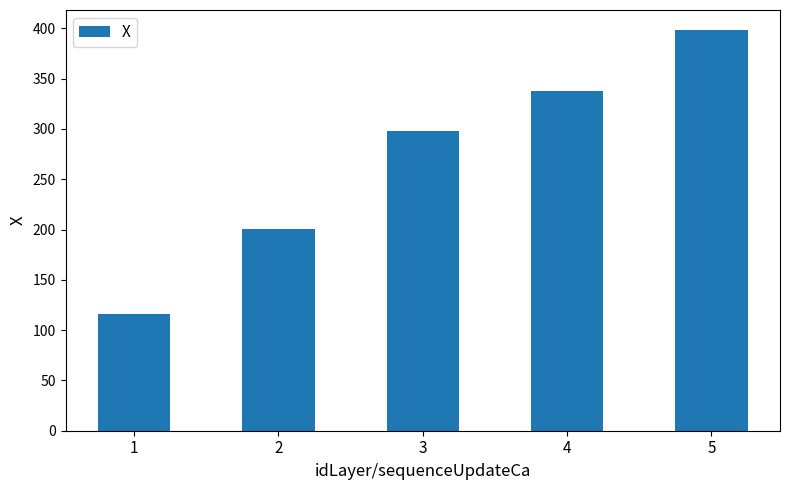

List the labels in order of value, smallest first.

1, 2, 3, 4, 5